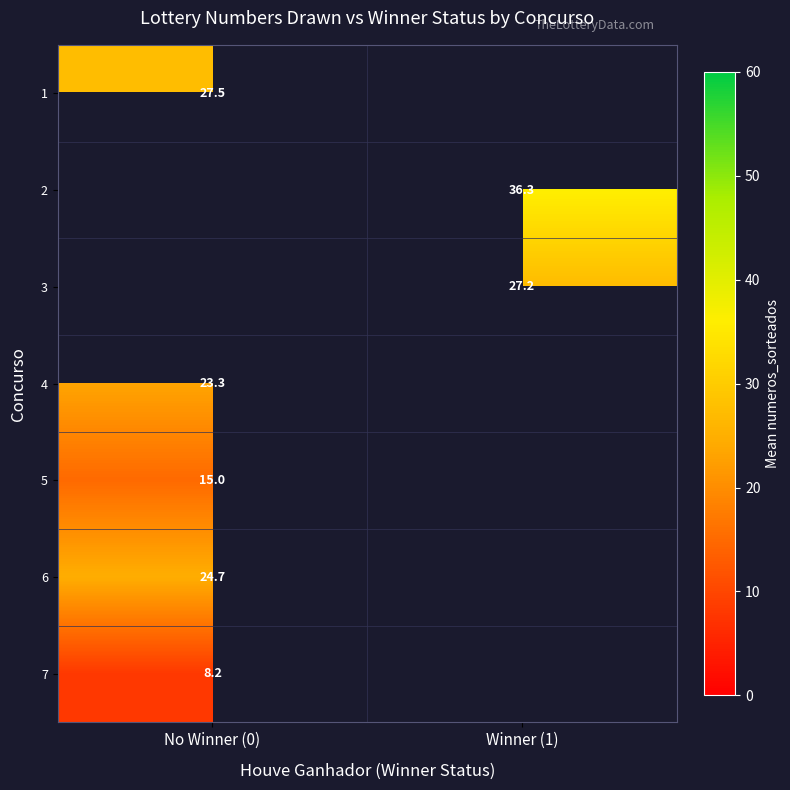

The value of 4 at No Winner (0) is 41.1. True or false?

False